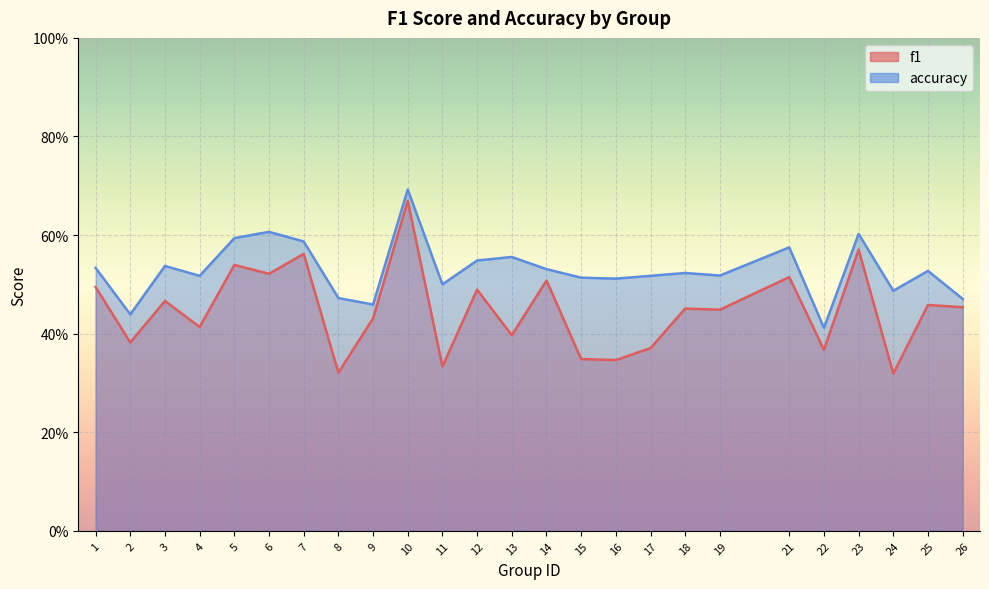

True or false: accuracy and f1 cross at least once.

False